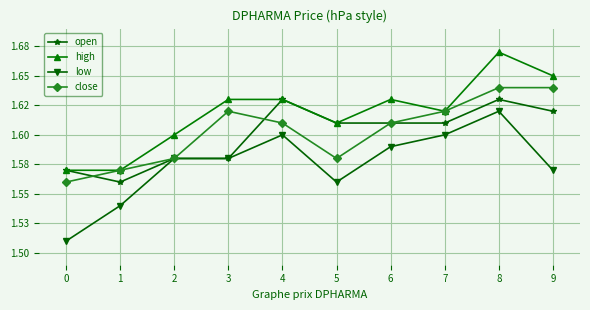

What are all the series names shown in the legend?

open, high, low, close